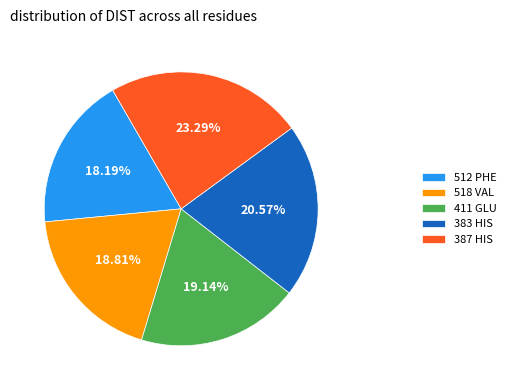

Does any single category account for the majority?

No